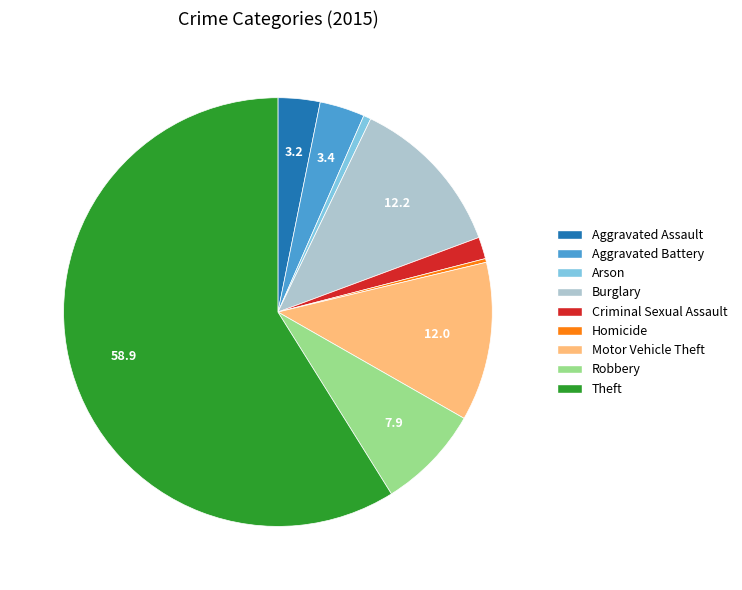

Combined, do Burglary and Aggravated Assault account for over 50%?

No